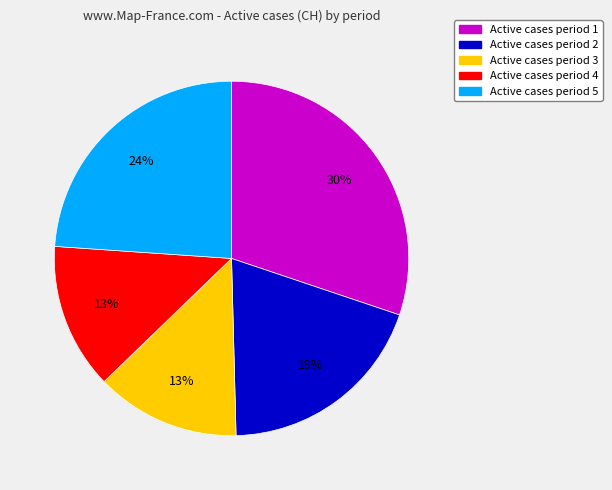

What is the ratio of the value at Active cases period 4 to the value at Active cases period 2?

0.7